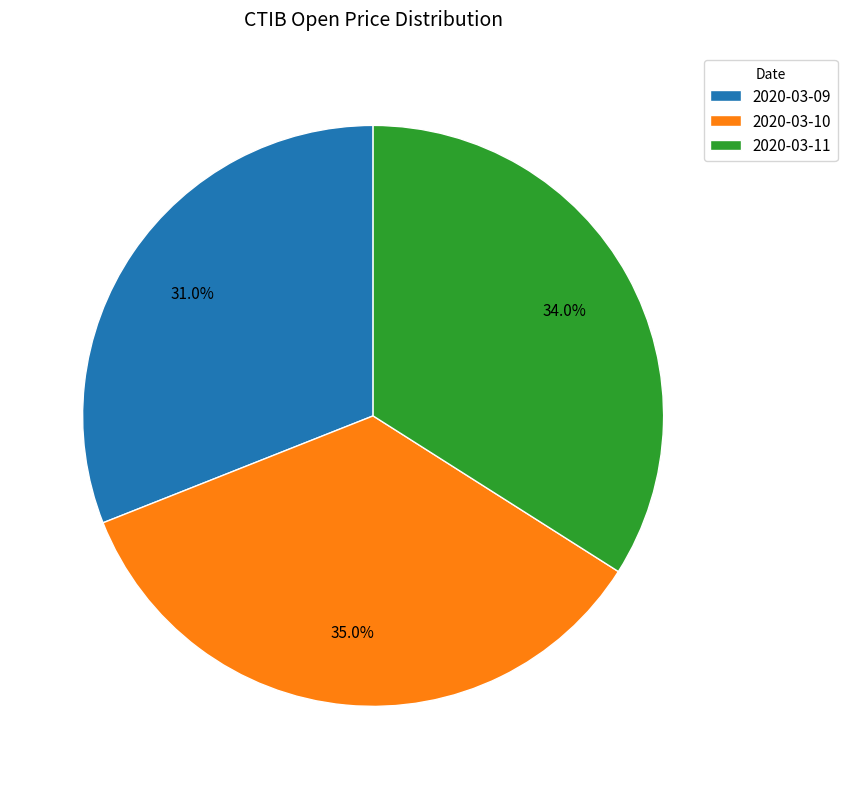

Which category has the smallest portion of the pie?

2020-03-09